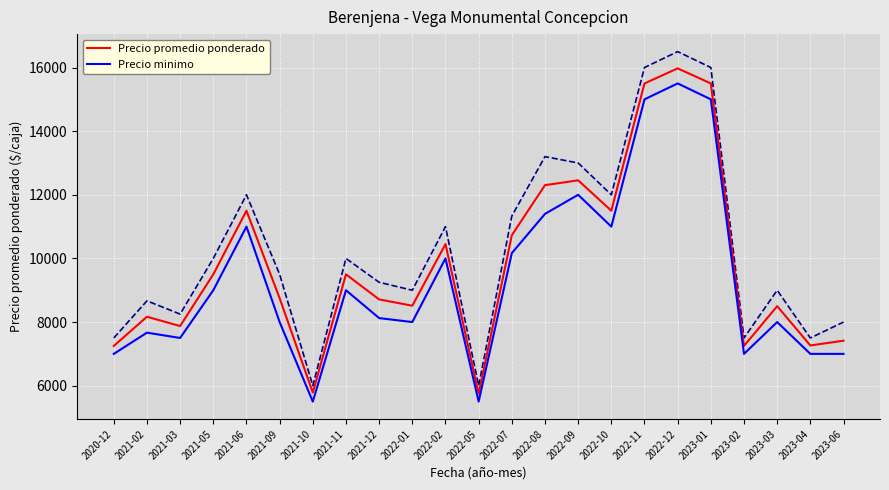

At which label is Precio promedio ponderado closest to 10861?

2022-07